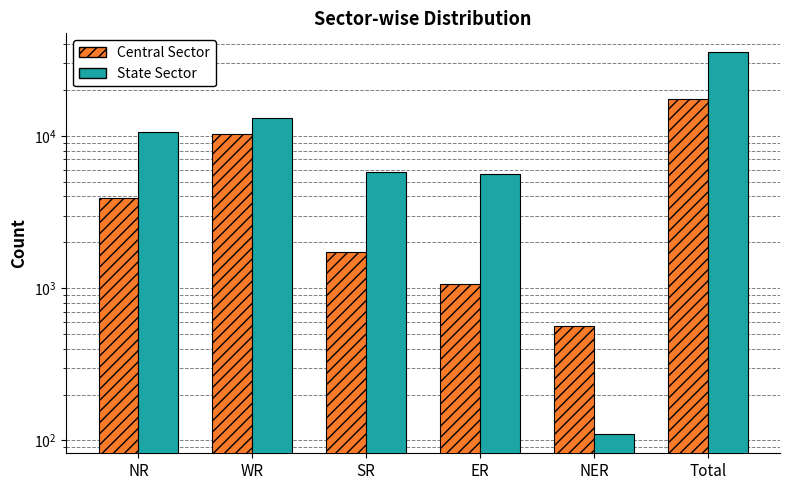

Rank the categories by Central Sector value from lowest to highest.

NER, ER, SR, NR, WR, Total